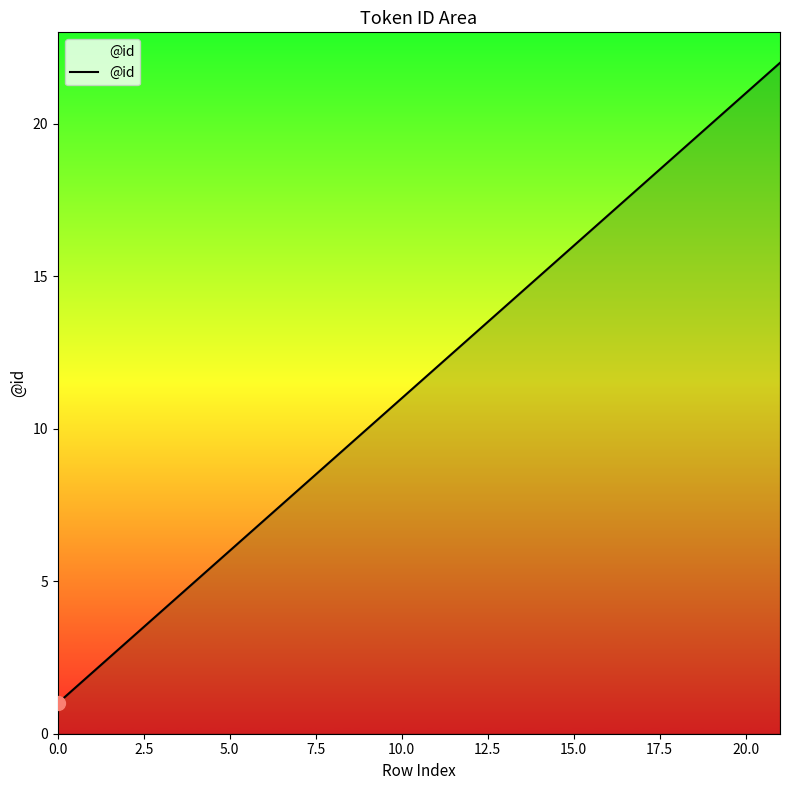

How many lines are shown in the chart?

1